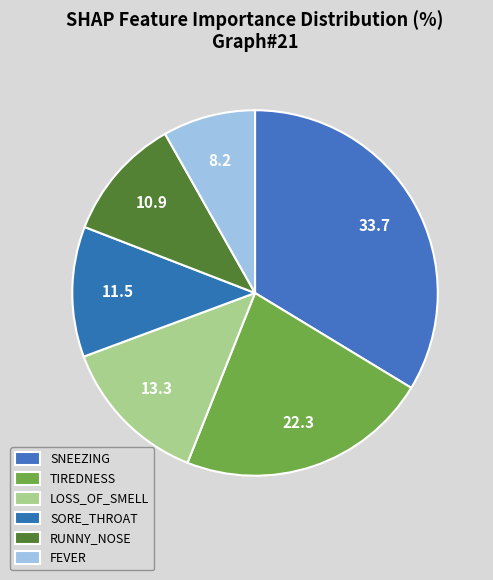

How many slices are in this pie chart?

6